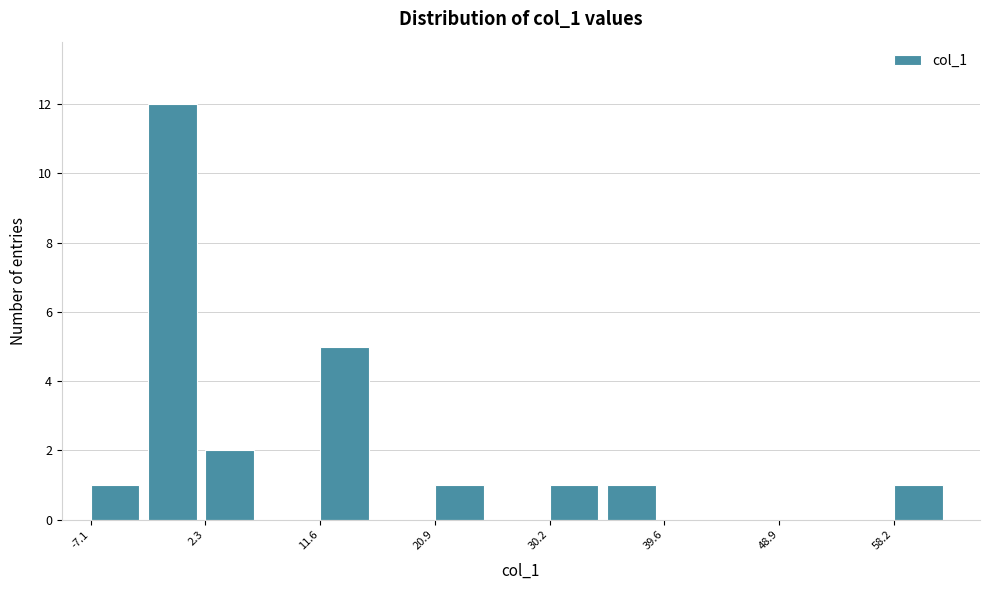

Which range on the x-axis has the tallest bar?

-2 to 2